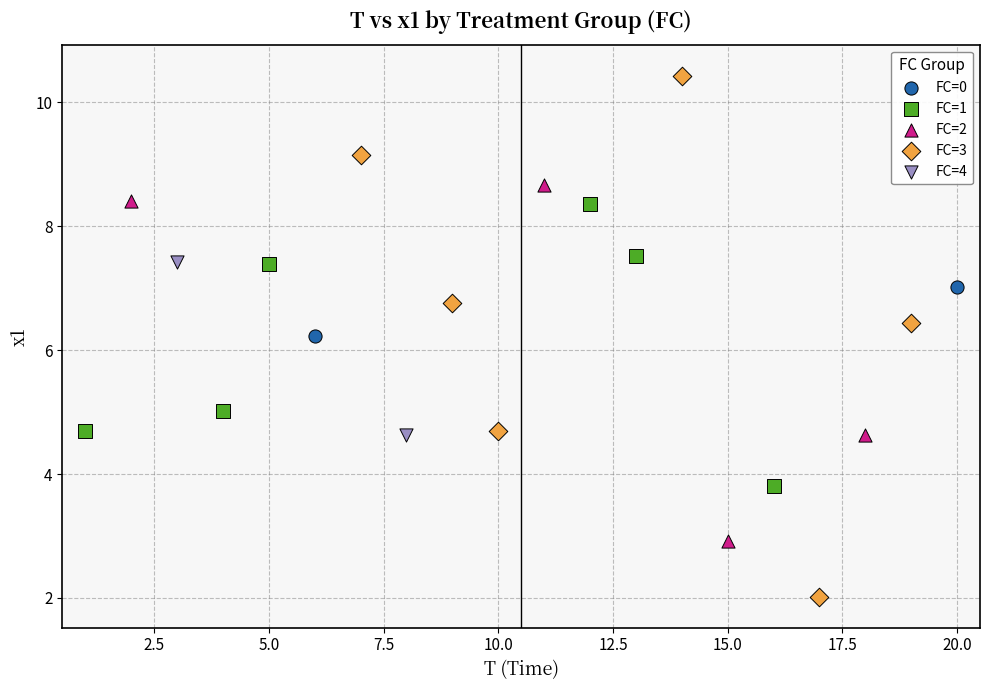

What are all the series names shown in the legend?

FC=0, FC=1, FC=2, FC=3, FC=4